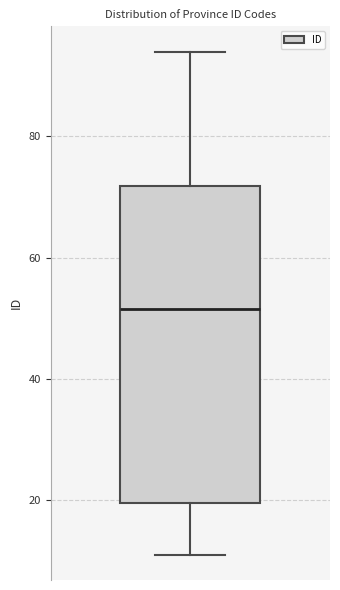

Where does the lower whisker of the box end on the y-axis? The values are not printed on the chart, so give them approximately, as read against the axis.

12